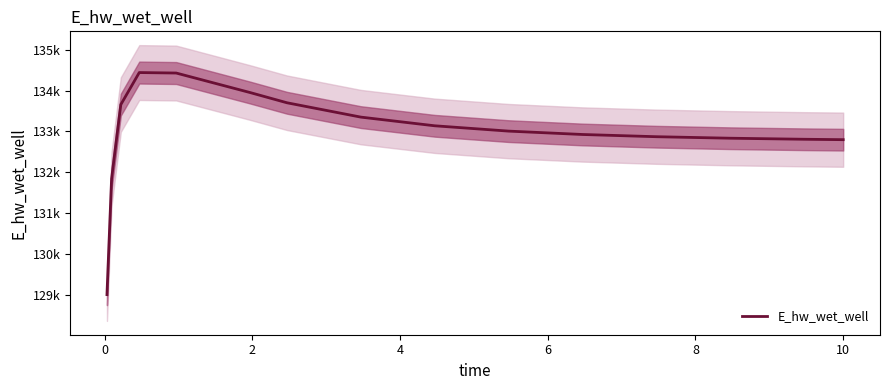

What is the change in value from 8 to 10?

-213.2